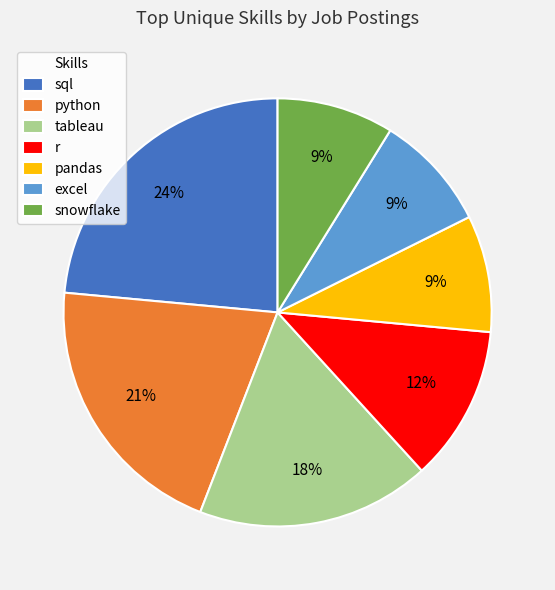

True or false: excel accounts for 3% of the total.

False